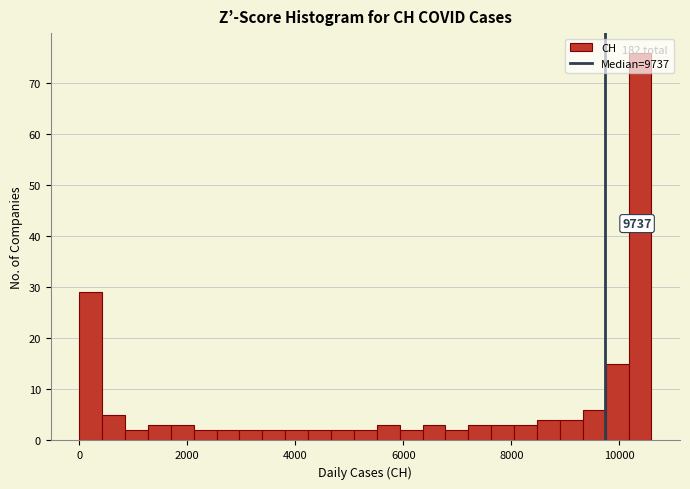

Read against the x-axis, roughly where is the centre of the tallest bar?

10400